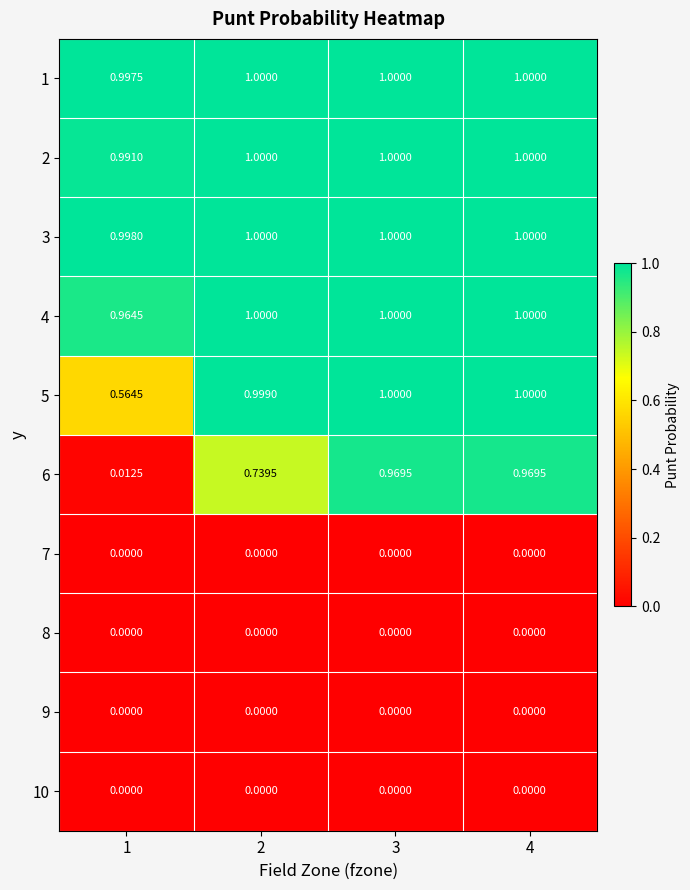

Is the value of 6 at 3 greater than the value of 5 at 2?

No